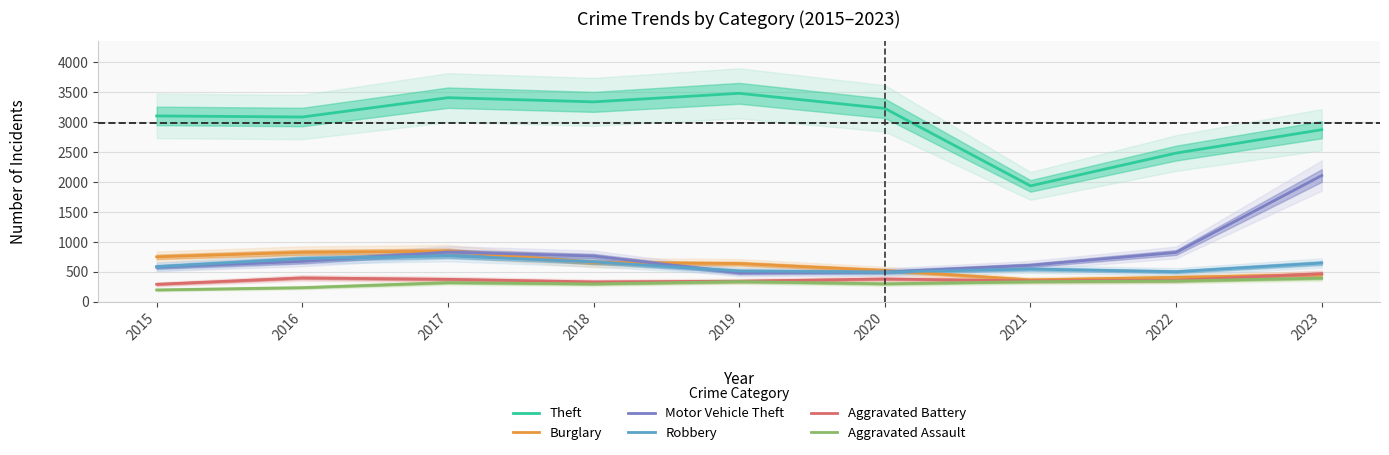

Reading right to left, what are all the values shown in this chart?

Theft: 2023=2875	2022=2484	2021=1936	2020=3231	2019=3483	2018=3340	2017=3410	2016=3087	2015=3105
Burglary: 2023=454	2022=408	2021=365	2020=522	2019=637	2018=656	2017=845	2016=825	2015=750
Motor Vehicle Theft: 2023=2109	2022=823	2021=609	2020=497	2019=483	2018=763	2017=830	2016=674	2015=579
Robbery: 2023=647	2022=501	2021=546	2020=495	2019=513	2018=666	2017=767	2016=719	2015=585
Aggravated Battery: 2023=468	2022=359	2021=348	2020=380	2019=343	2018=331	2017=374	2016=398	2015=291
Aggravated Assault: 2023=394	2022=347	2021=335	2020=299	2019=336	2018=297	2017=319	2016=235	2015=197